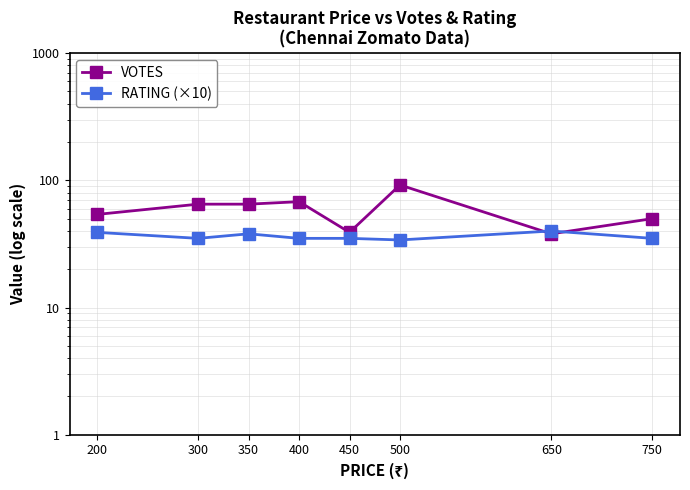

List the series in order of their peak value, highest first.

VOTES, RATING (×10)